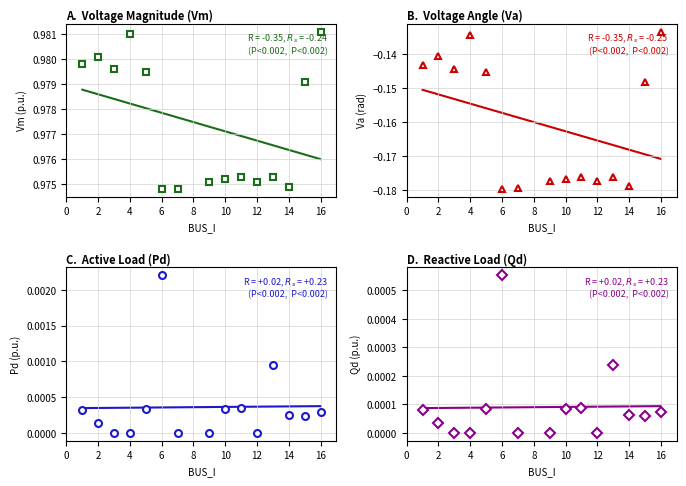

Reading left to right, transcribe all the data shown in this chart.

Vm: 1.0	1.0	1.0	1.0	1.0	1.0	1.0	1.0	1.0	1.0	1.0	1.0	1.0	1.0	1.0
Va: -0.1	-0.1	-0.1	-0.1	-0.1	-0.2	-0.2	-0.2	-0.2	-0.2	-0.2	-0.2	-0.2	-0.1	-0.1
Pd: 0.0	0.0	0.0	0.0	0.0	0.0	0.0	0.0	0.0	0.0	0.0	0.0	0.0	0.0	0.0
Qd: 0.0	0.0	0.0	0.0	0.0	0.0	0.0	0.0	0.0	0.0	0.0	0.0	0.0	0.0	0.0